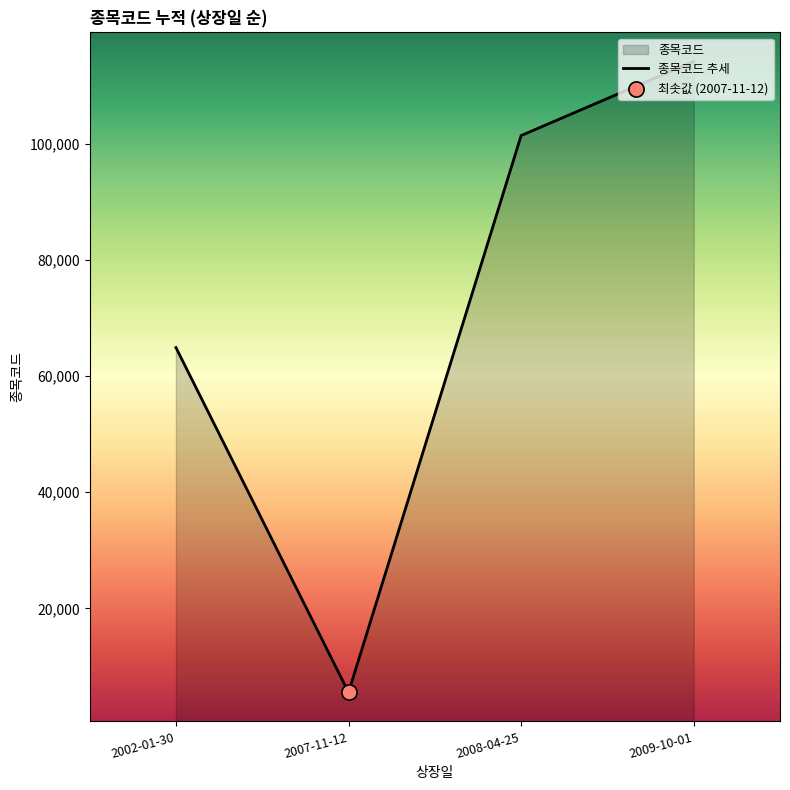

What is the change in value from 2007-11-12 to 2009-10-01?

+108580